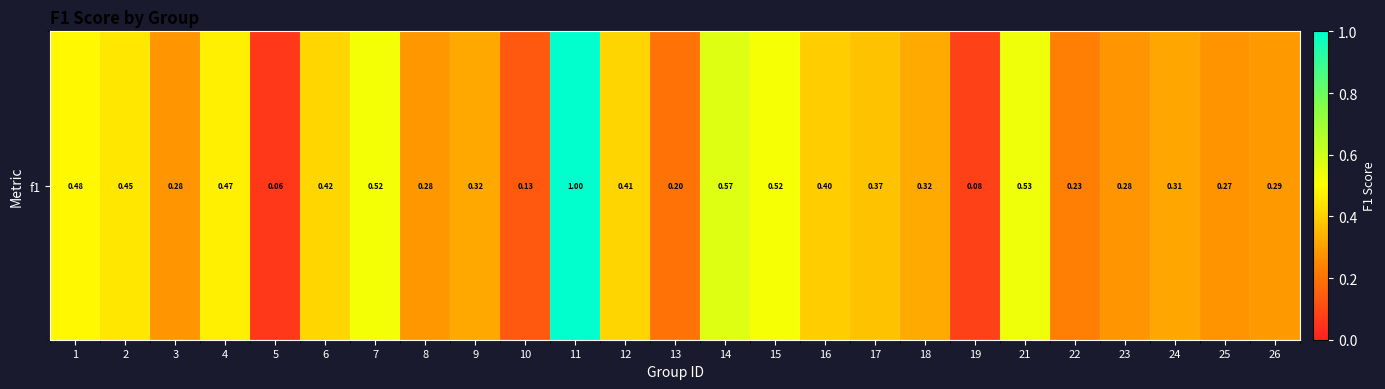

Reading left to right, list all the values displayed in this chart.

0.5	0.5	0.3	0.5	0.1	0.4	0.5	0.3	0.3	0.1	1.0	0.4	0.2	0.6	0.5	0.4	0.4	0.3	0.1	0.5	0.2	0.3	0.3	0.3	0.3